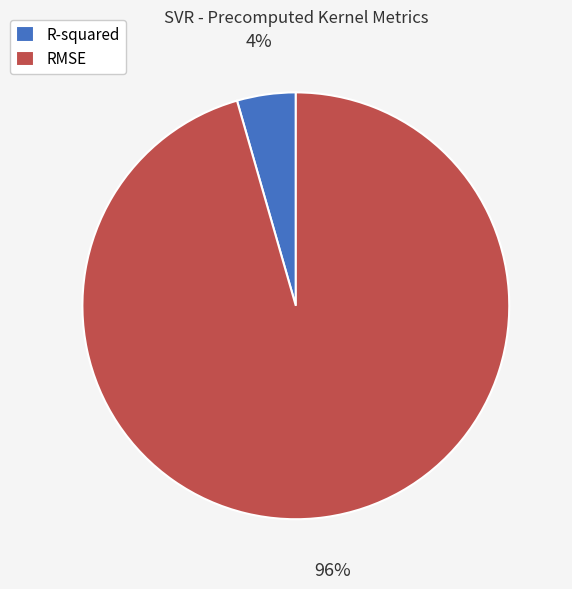

To the nearest percent, what portion does R-squared represent?

4%